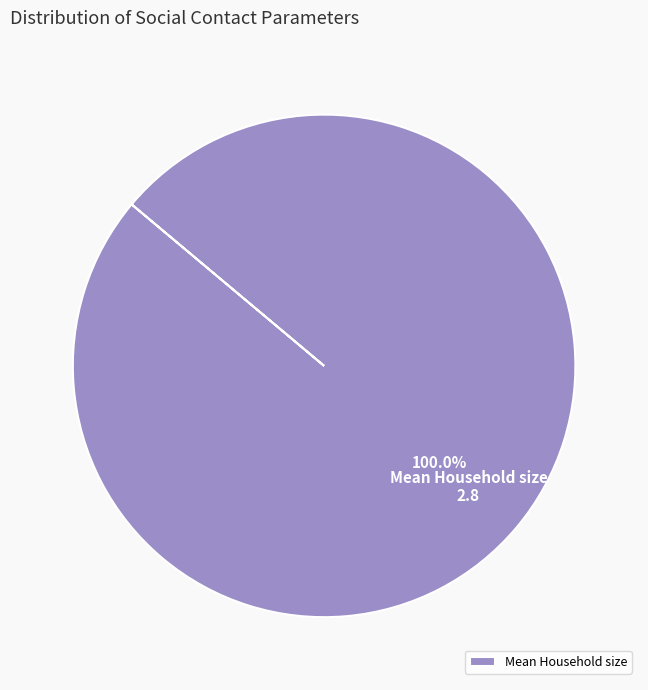

Rank the categories by value from lowest to highest.

Mean Household size